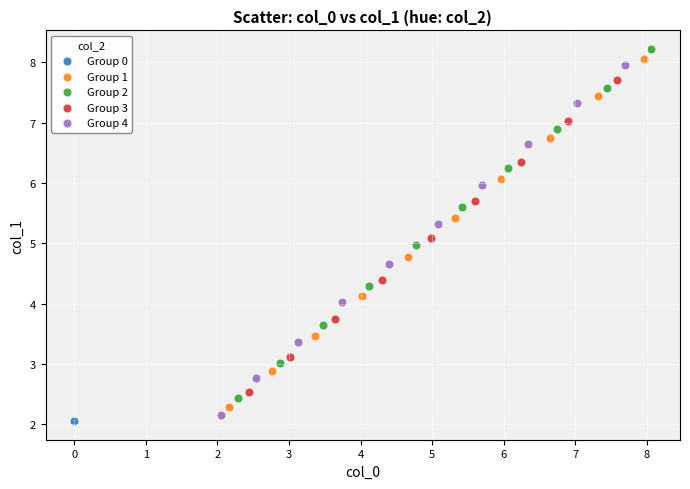

Which series contains the highest Y value?

Group 2